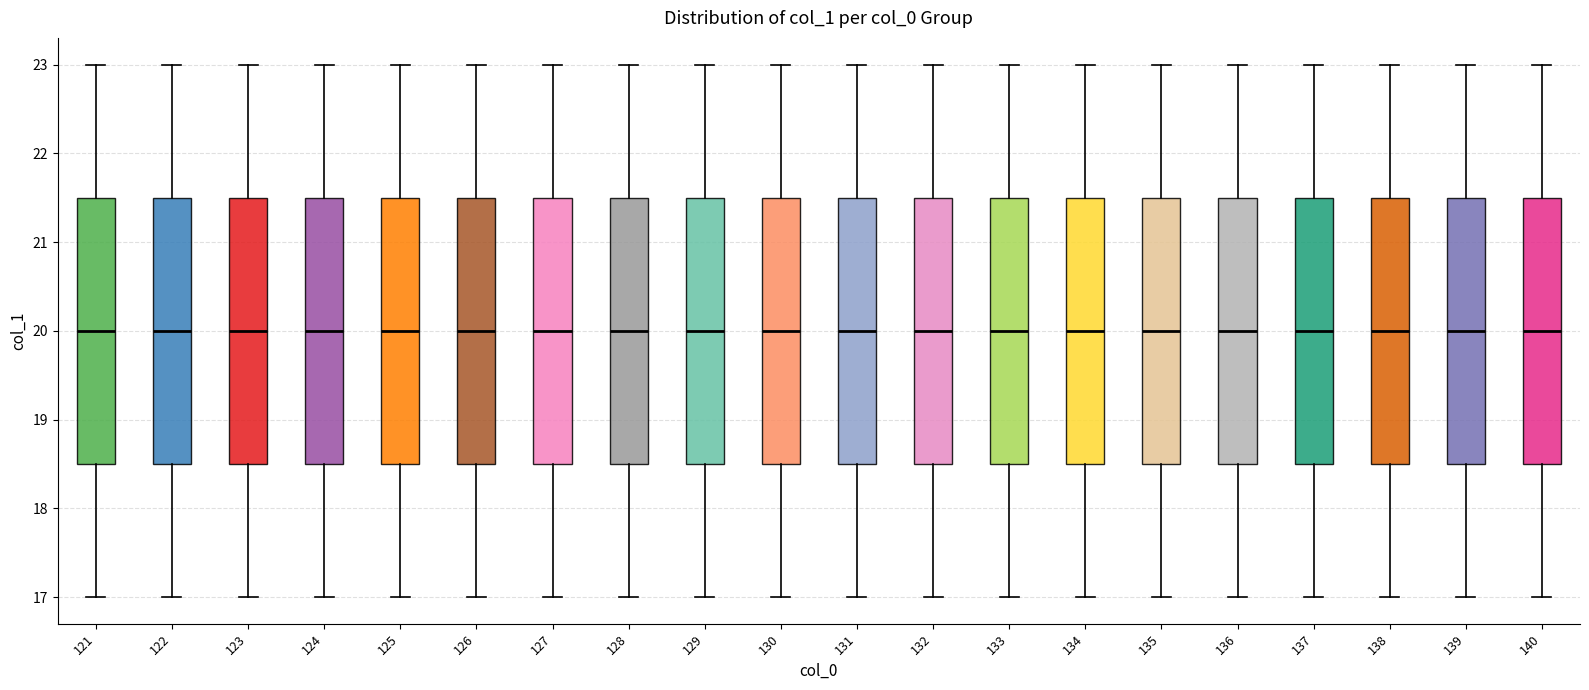

Reading left to right, read every box against the y-axis: the position of its median line, the range the box covers, and the ends of its whiskers. The values are not printed on the chart, so give them approximately, as read against the axis.

121: median 20.0, box 18.5 to 21.5, whiskers 17.0 to 23.0
122: median 20.0, box 18.5 to 21.5, whiskers 17.0 to 23.0
123: median 20.0, box 18.5 to 21.5, whiskers 17.0 to 23.0
124: median 20.0, box 18.5 to 21.5, whiskers 17.0 to 23.0
125: median 20.0, box 18.5 to 21.5, whiskers 17.0 to 23.0
126: median 20.0, box 18.5 to 21.5, whiskers 17.0 to 23.0
127: median 20.0, box 18.5 to 21.5, whiskers 17.0 to 23.0
128: median 20.0, box 18.5 to 21.5, whiskers 17.0 to 23.0
129: median 20.0, box 18.5 to 21.5, whiskers 17.0 to 23.0
130: median 20.0, box 18.5 to 21.5, whiskers 17.0 to 23.0
131: median 20.0, box 18.5 to 21.5, whiskers 17.0 to 23.0
132: median 20.0, box 18.5 to 21.5, whiskers 17.0 to 23.0
133: median 20.0, box 18.5 to 21.5, whiskers 17.0 to 23.0
134: median 20.0, box 18.5 to 21.5, whiskers 17.0 to 23.0
135: median 20.0, box 18.5 to 21.5, whiskers 17.0 to 23.0
136: median 20.0, box 18.5 to 21.5, whiskers 17.0 to 23.0
137: median 20.0, box 18.5 to 21.5, whiskers 17.0 to 23.0
138: median 20.0, box 18.5 to 21.5, whiskers 17.0 to 23.0
139: median 20.0, box 18.5 to 21.5, whiskers 17.0 to 23.0
140: median 20.0, box 18.5 to 21.5, whiskers 17.0 to 23.0